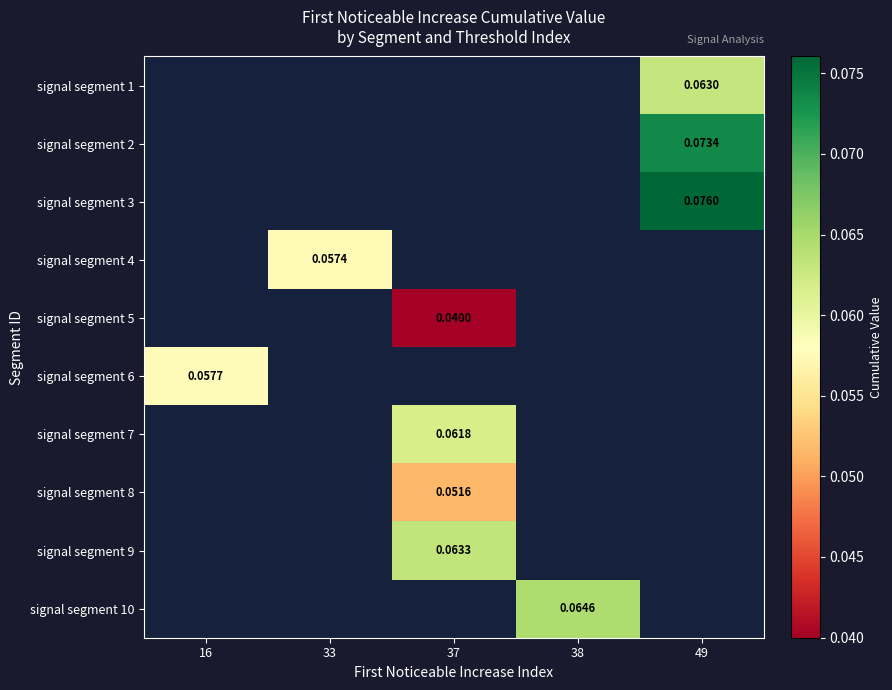

Is the value of signal segment 3 at 49 greater than the value of signal segment 10 at 49?

No